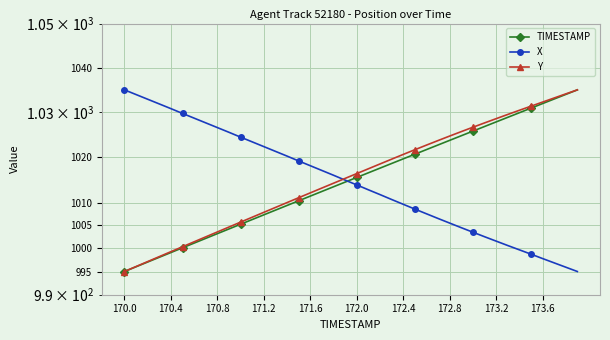

What is the difference between the maximum and minimum values in the Y series?

40.0